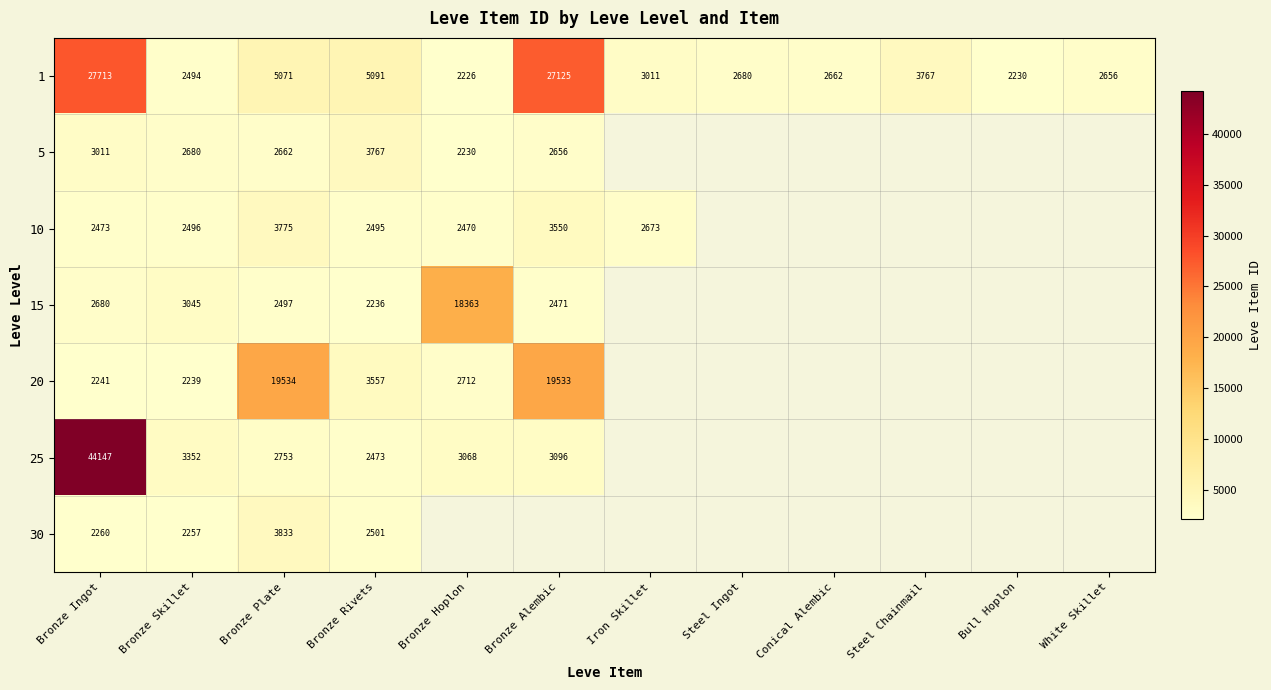

At which label does 1 reach its minimum?

Bronze Hoplon